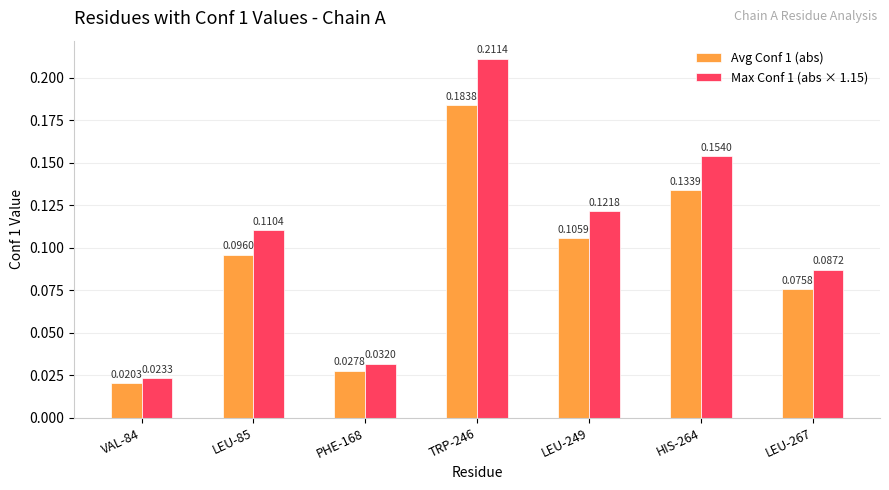

Where is Max Conf 1 (abs × 1.15) nearest to the value 0?

VAL-84